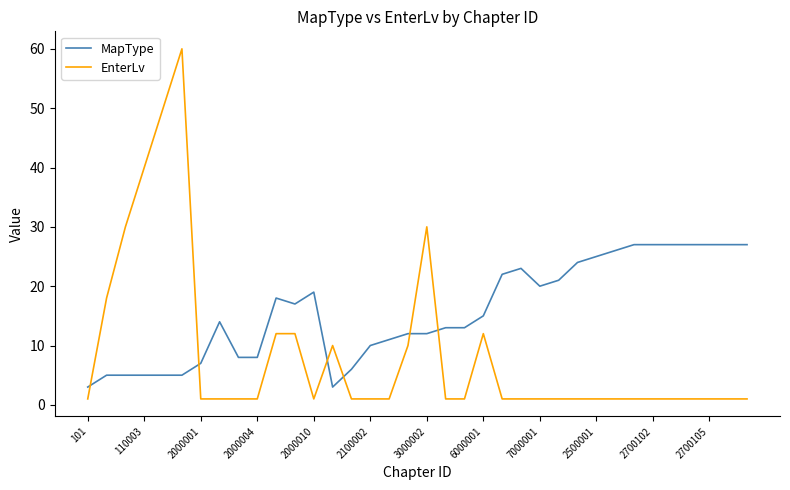

List the series in order of their peak value, lowest first.

MapType, EnterLv